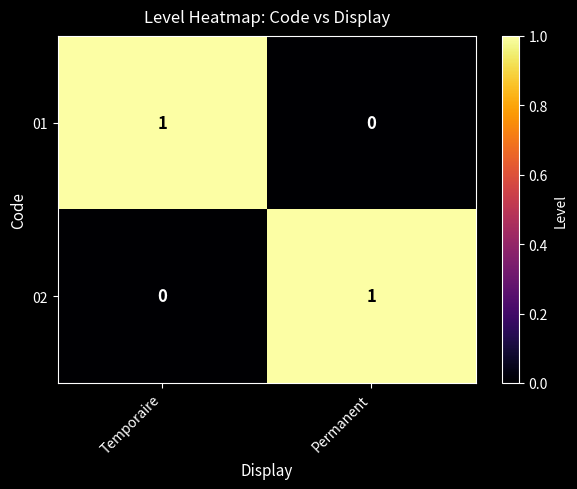

How many distinct data groups are displayed?

2